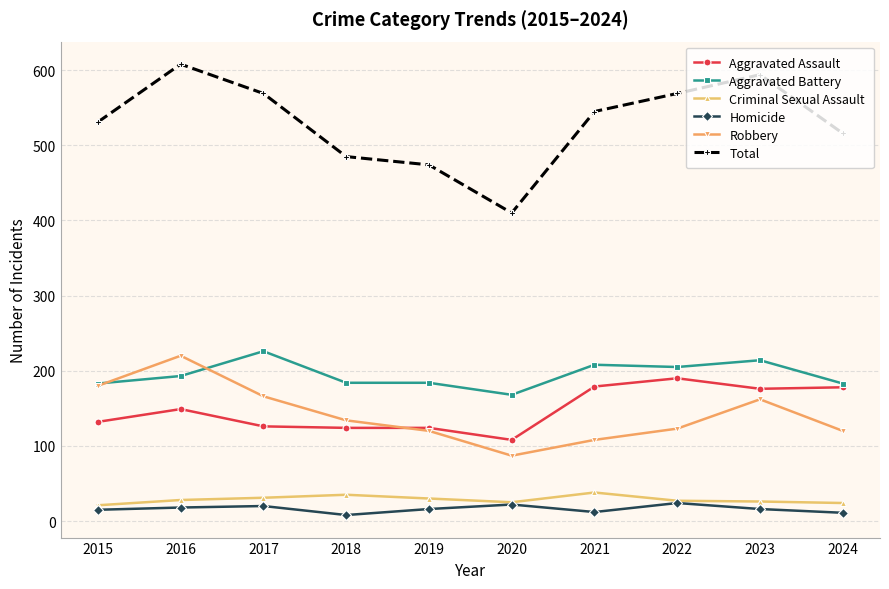

The Total series shows 531 at 2015. True or false?

True